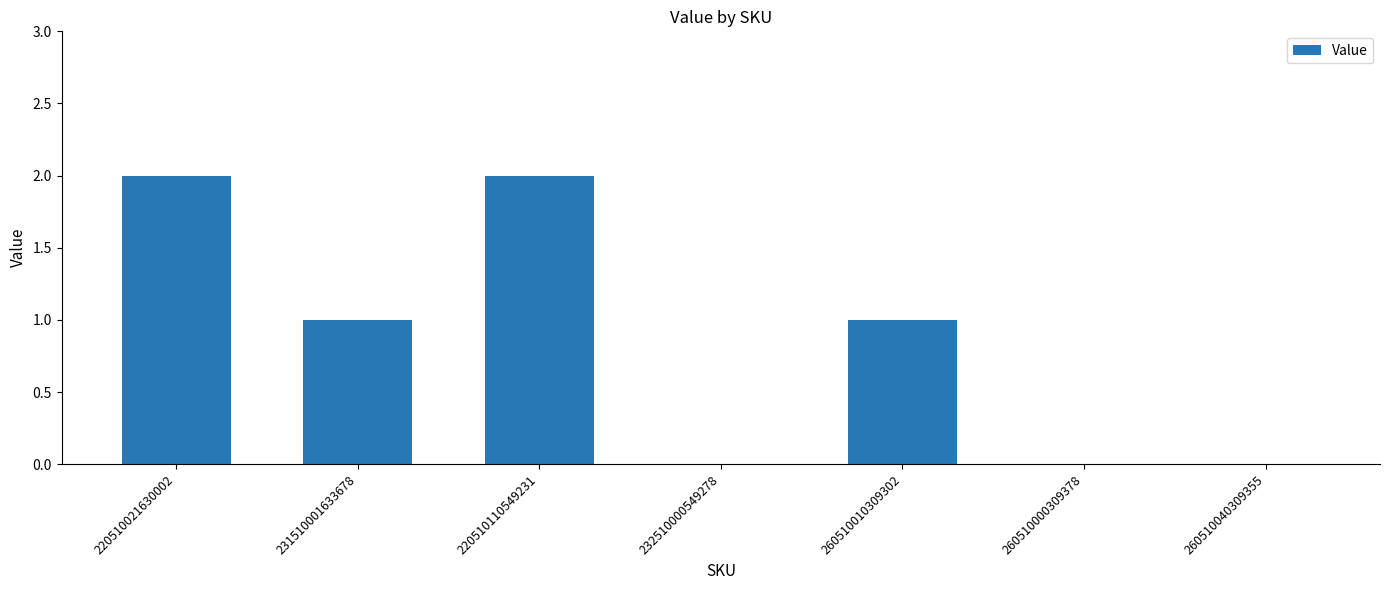

Are the bars horizontal?

No